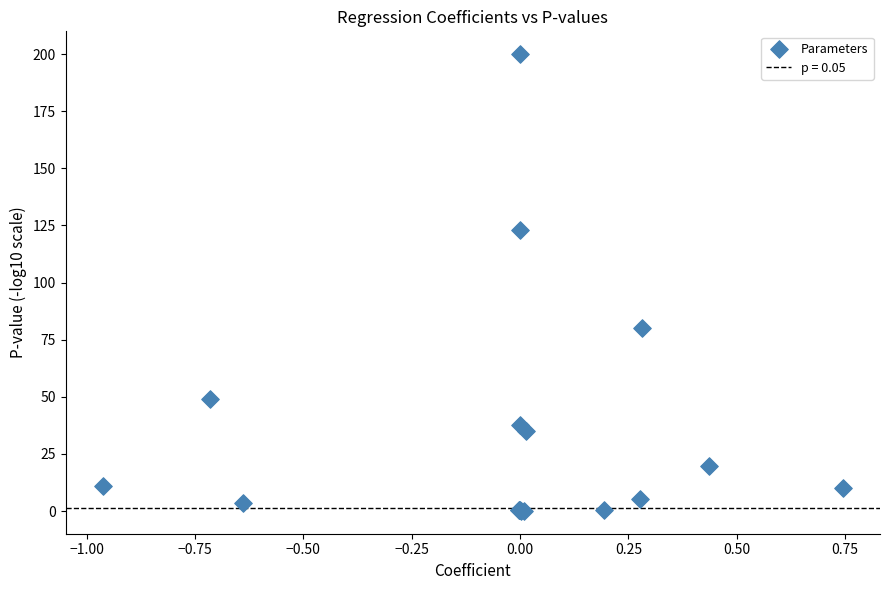

What Y value in the scatter plot is closest to 100?

80.0